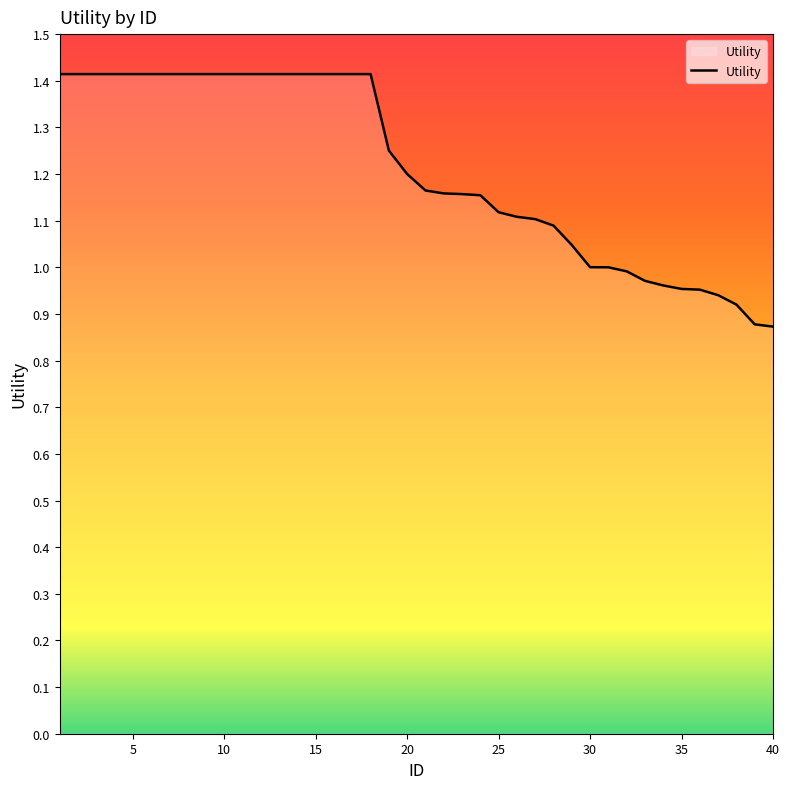

What is the greatest value displayed?

1.4